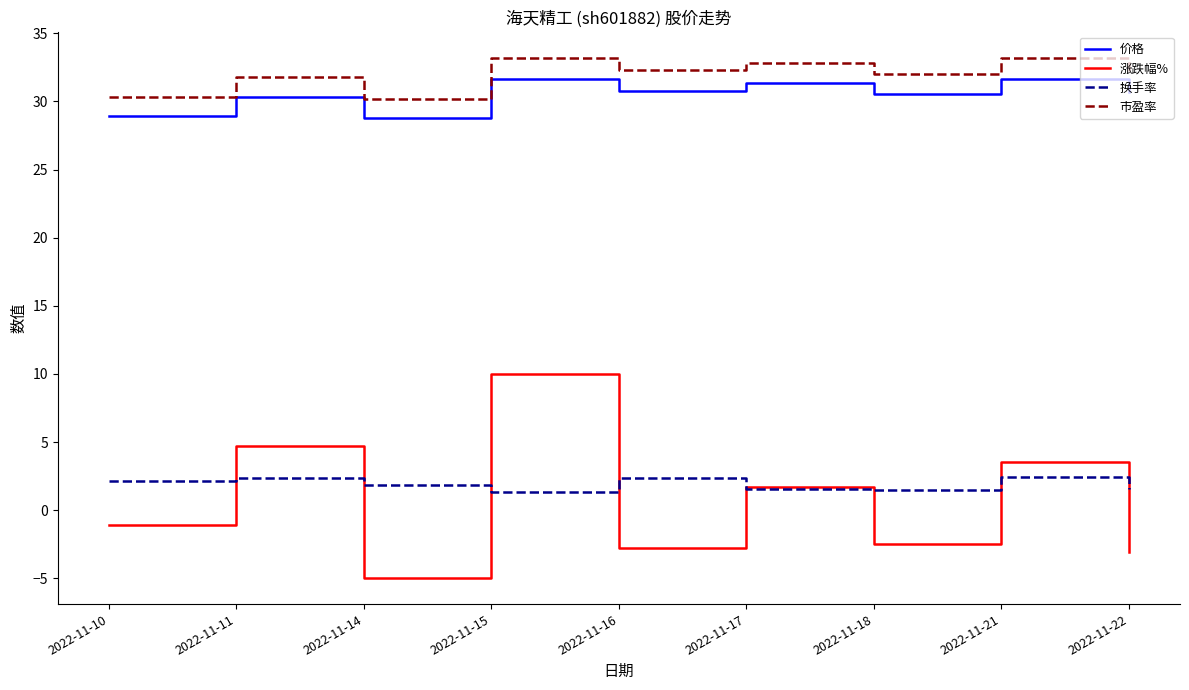

True or false: 换手率 and 市盈率 intersect in this chart.

False